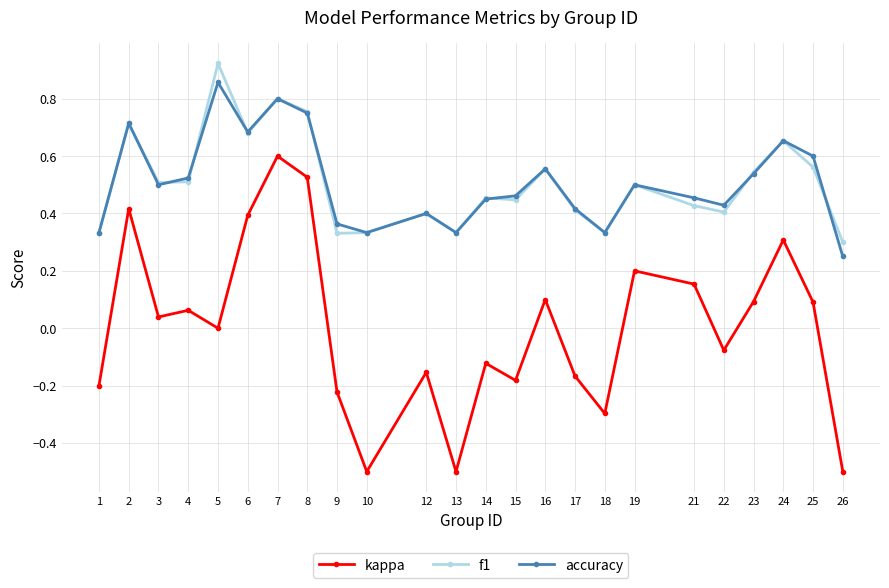

Rank the series at 15 from highest to lowest value.

accuracy, f1, kappa